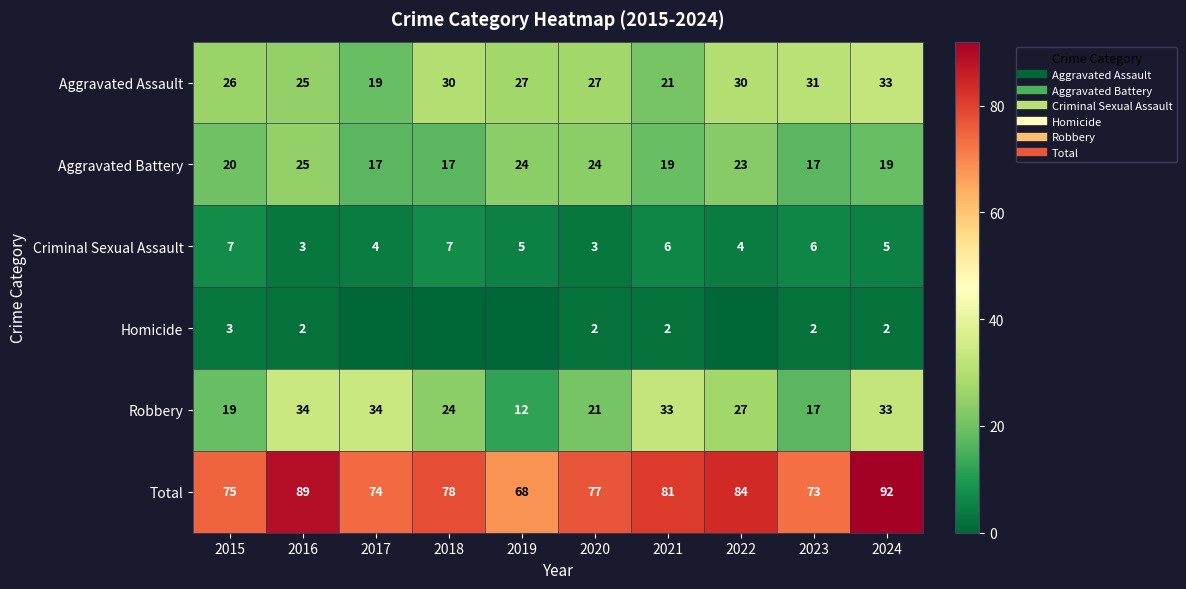

The value of Robbery at 2017 is 34. True or false?

True